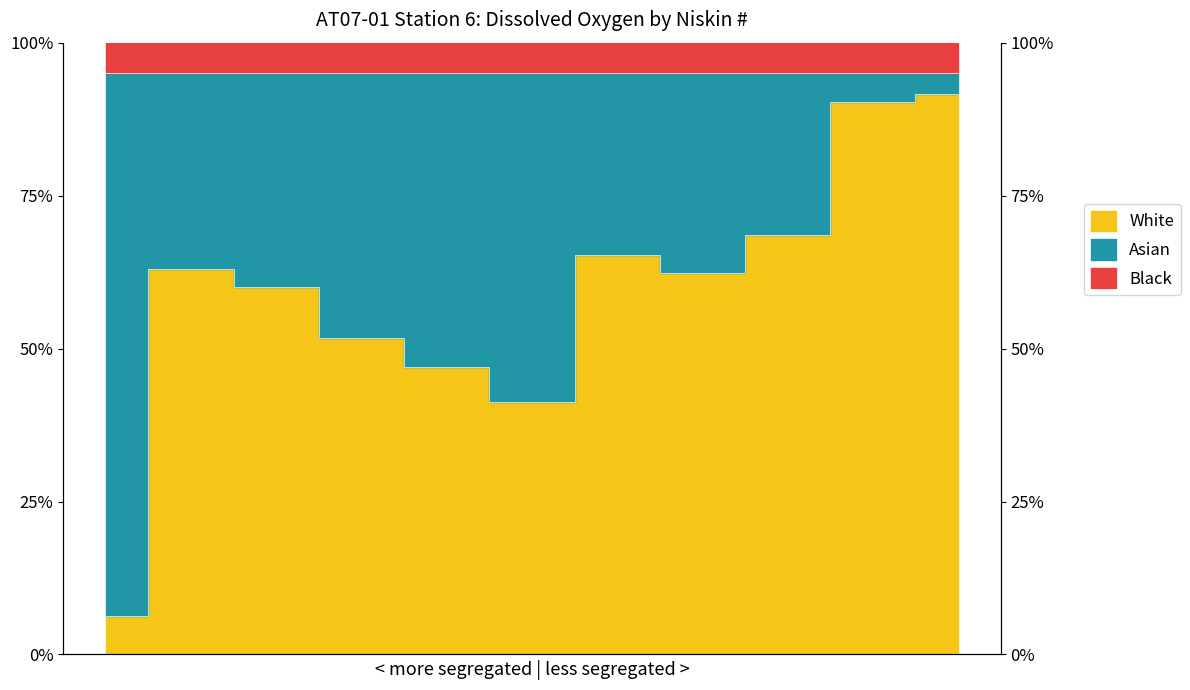

What is the smallest value displayed?

6.2